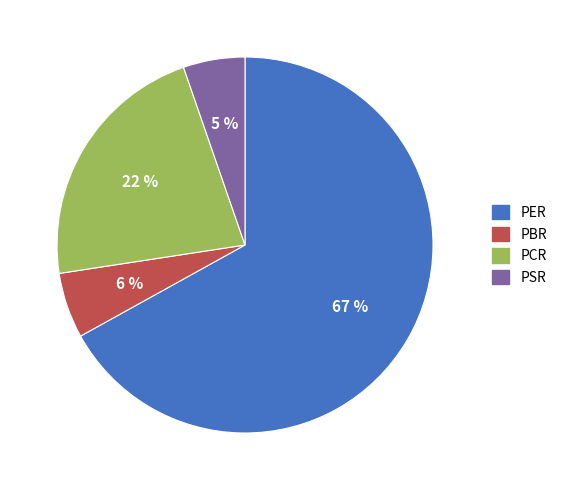

To the nearest percent, what is the average slice percentage?

25%